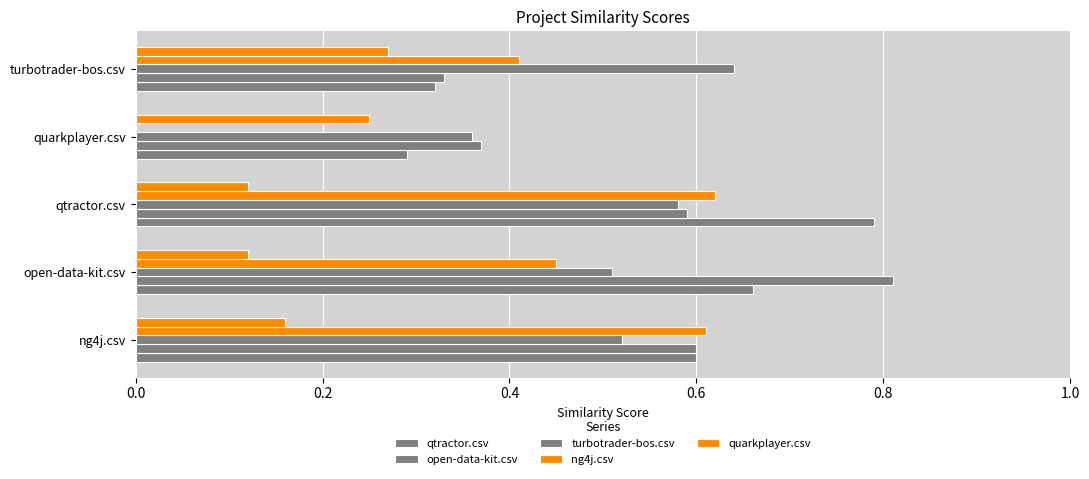

Which series has the largest total across all categories?

open-data-kit.csv